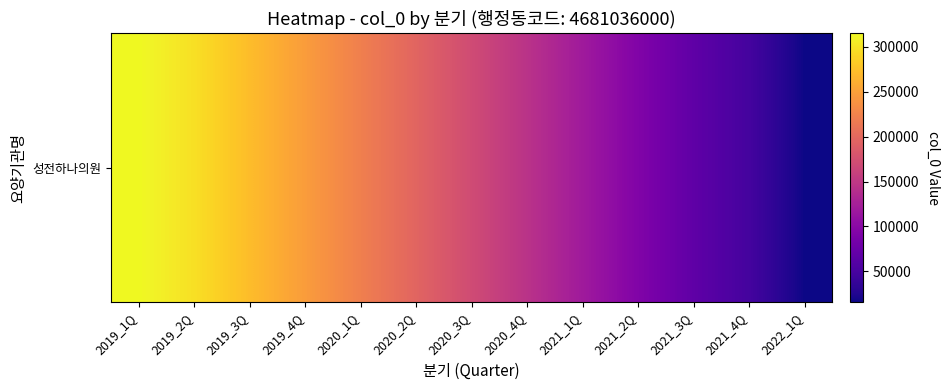

Which has a higher value, 2019_2Q or 2021_1Q?

2019_2Q